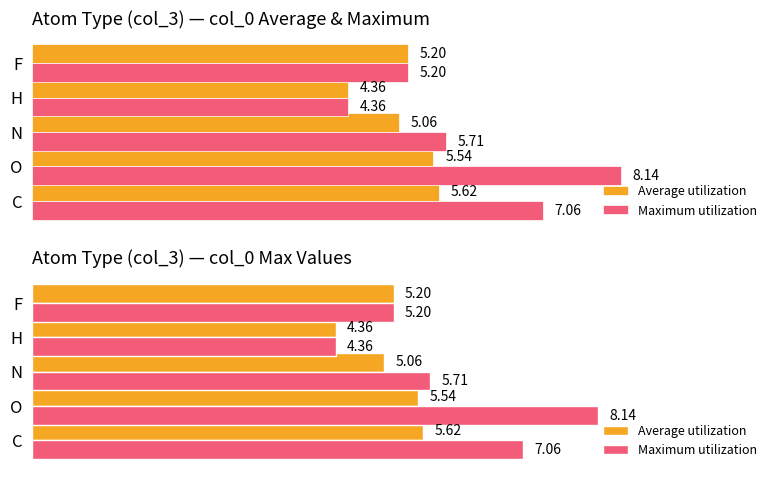

How many data points does each series have?

5